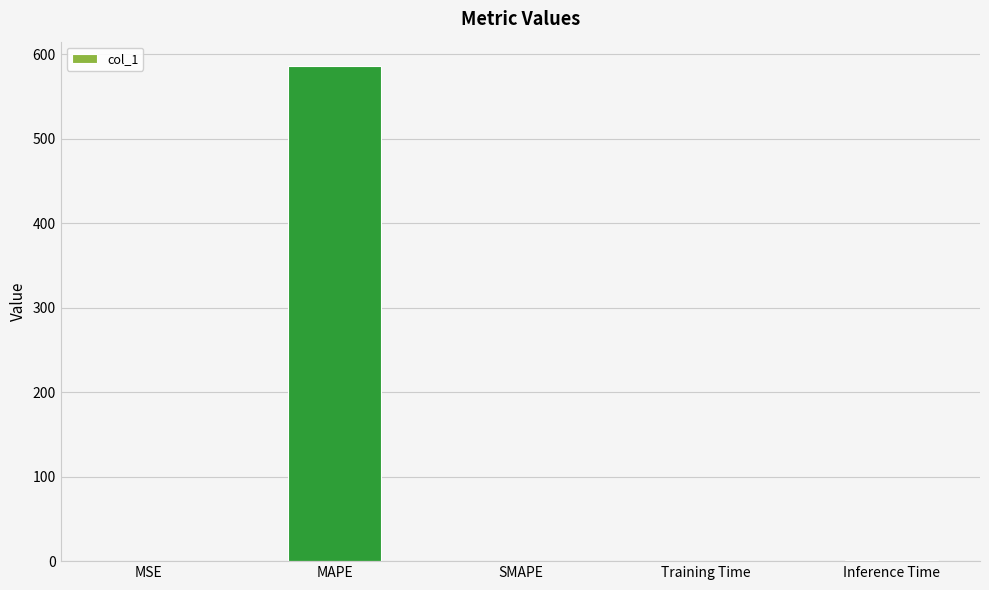

What is the change in value from MSE to MAPE?

+585.8